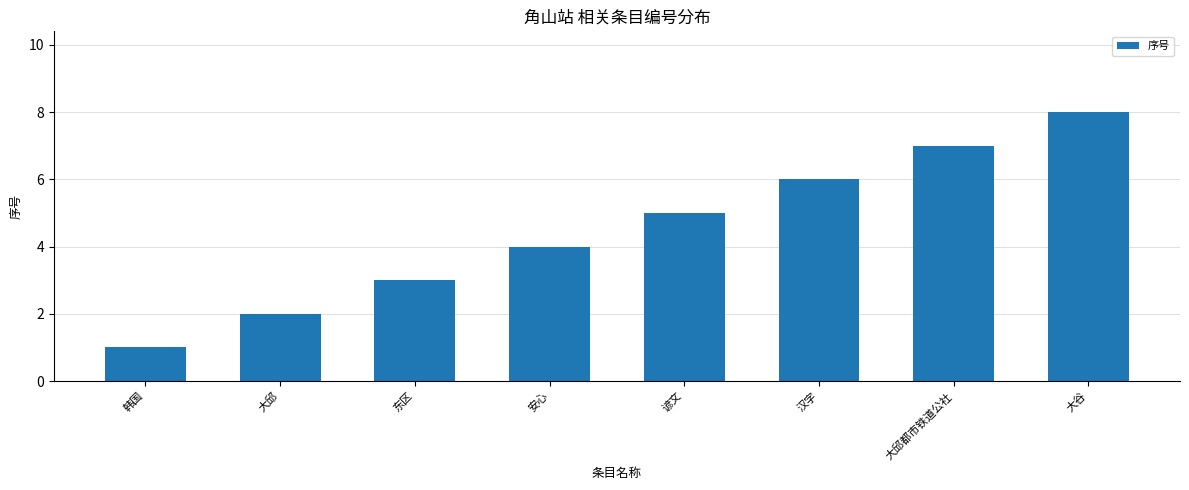

What is the sum of the values at 大谷 and 大邱都市铁道公社?

15